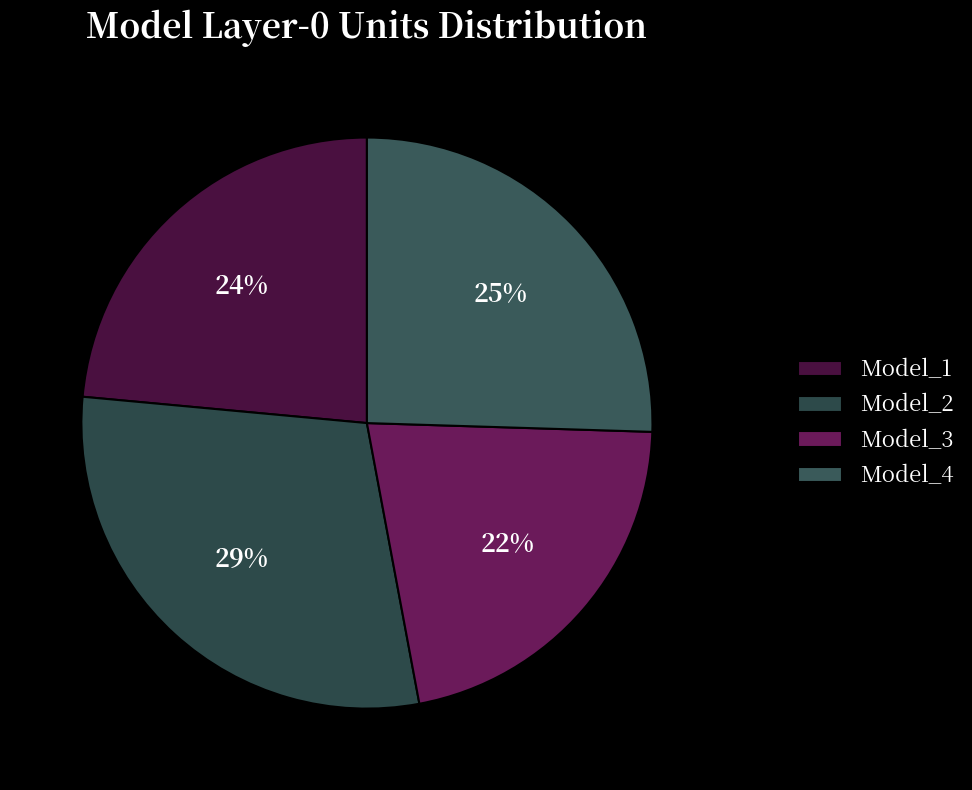

Which slice is the smallest?

Model_3